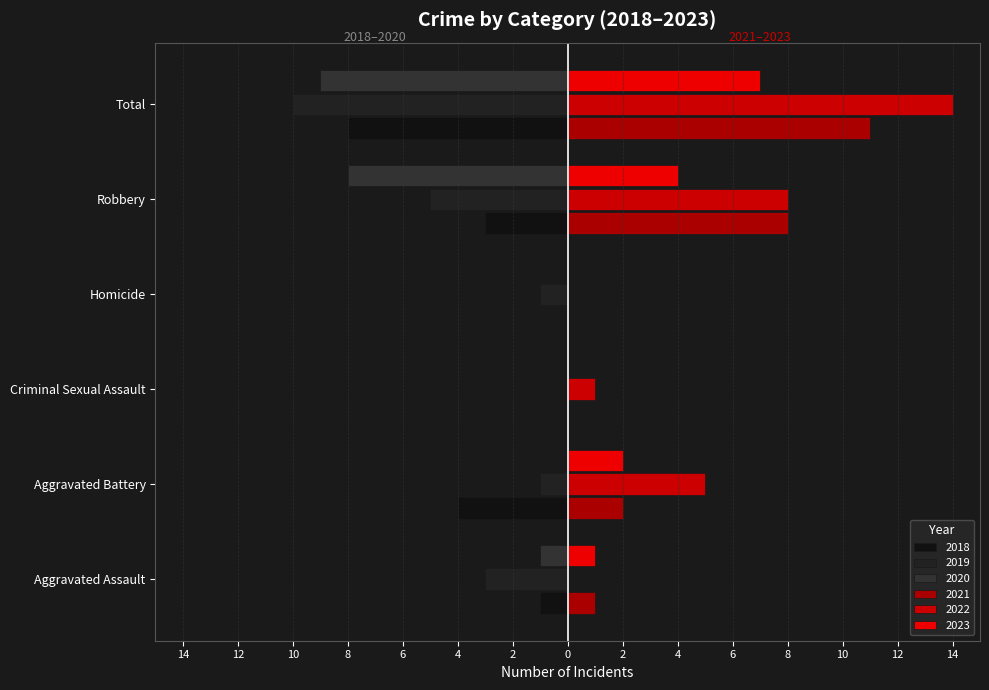

Reading left to right, extract all data points from this chart.

2019: -3	-1	0	-1	-5	-10
2018: -1	-4	0	0	-3	-8
2021: 1	2	0	0	8	11
2022: 0	5	1	0	8	14
2023: 1	2	0	0	4	7
2020: -1	0	0	0	-8	-9